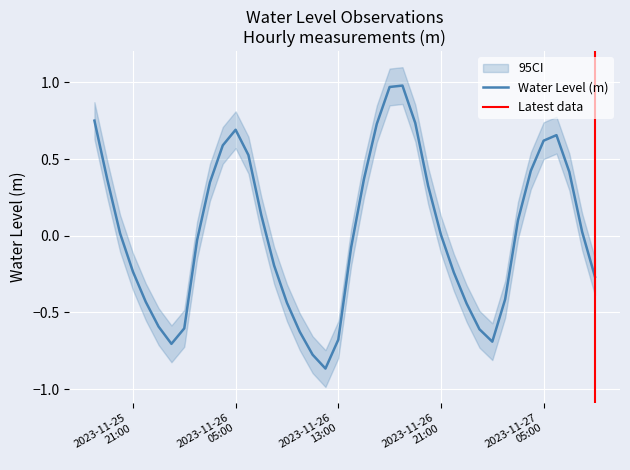

At which category does the data reach its first local peak?

2023-11-26 05:00